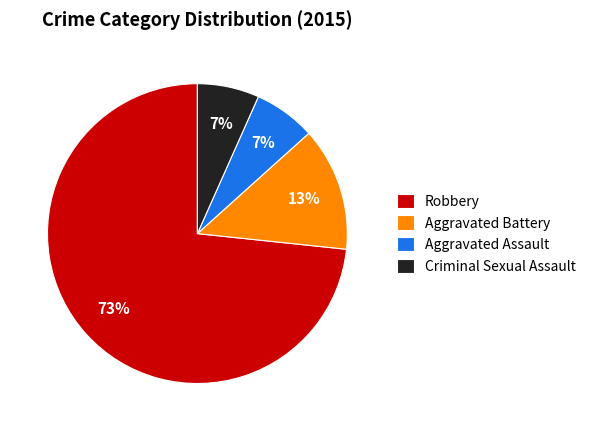

Is the sum of Aggravated Assault and Criminal Sexual Assault greater than half?

No